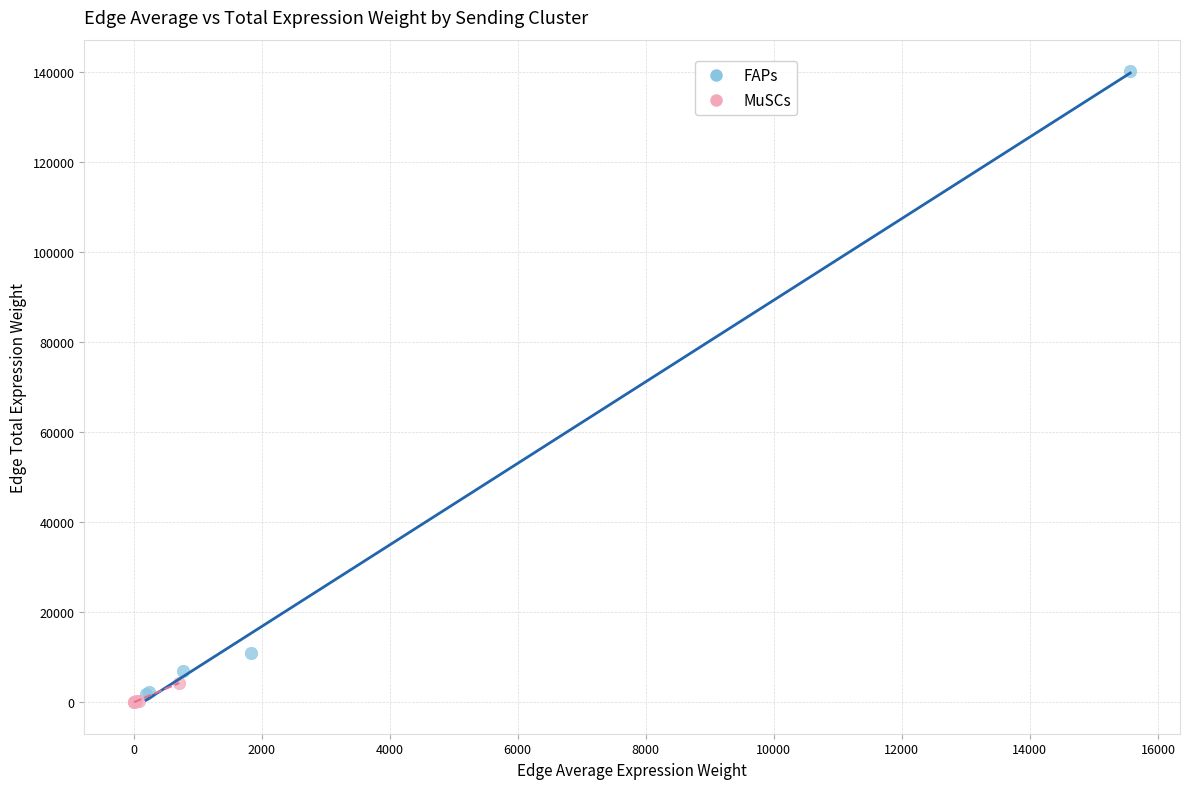

Which series has the largest Y range (max minus min)?

FAPs